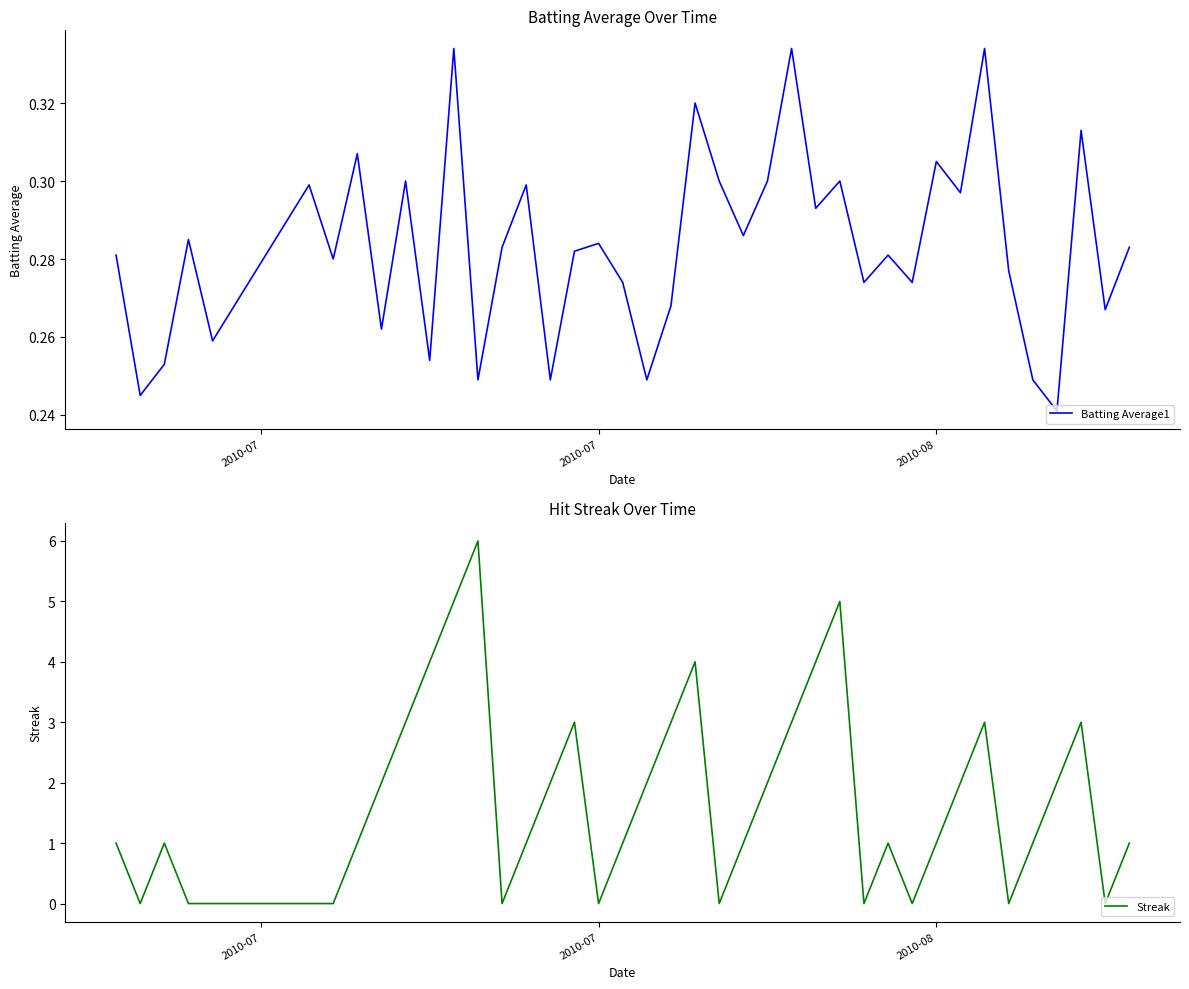

Which series has the largest total across all categories?

Streak